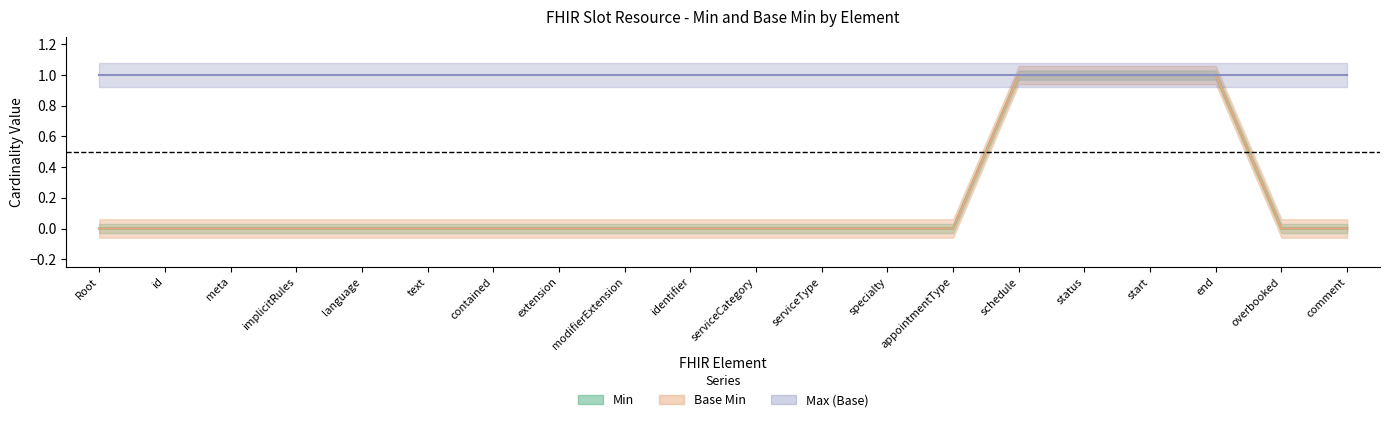

True or false: Min and Base Min cross at least once.

False